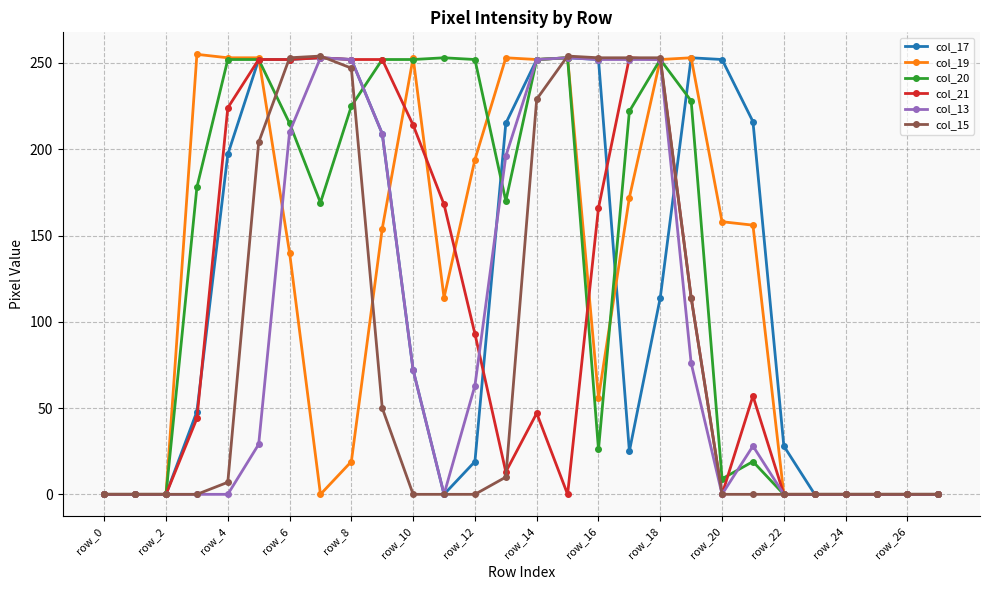

What is the maximum value shown in the chart?

255